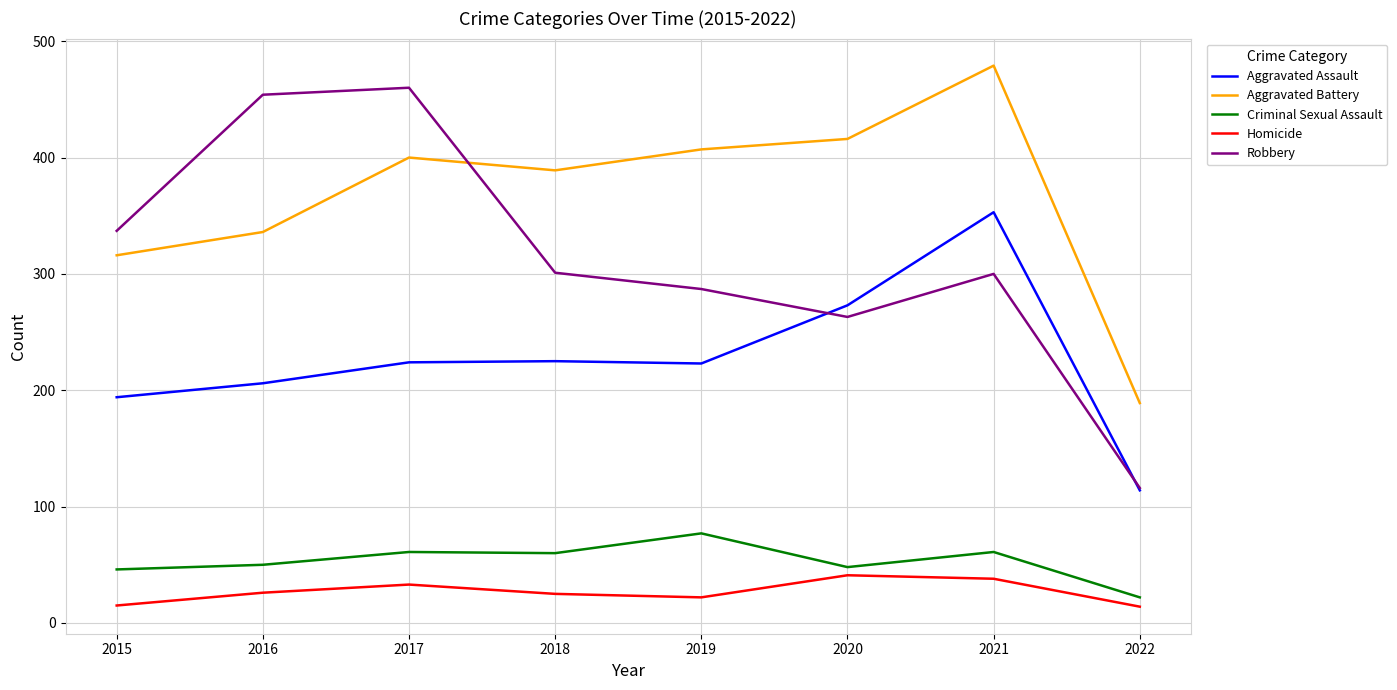

The value of Robbery at 2021 is 493. True or false?

False